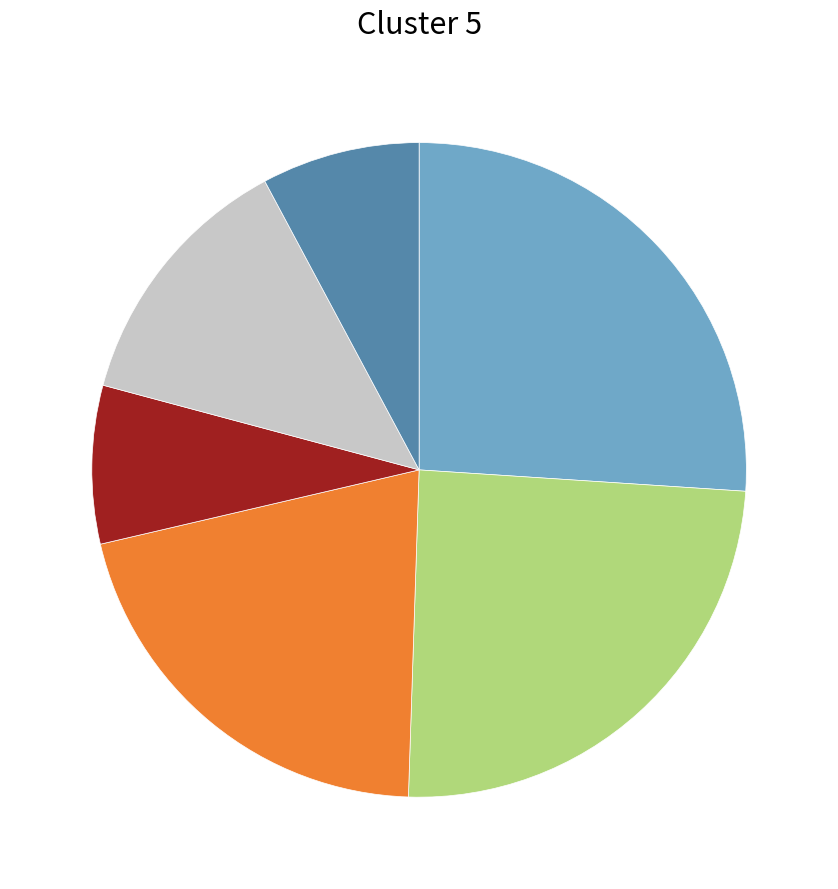

Is there a majority slice in this chart?

No